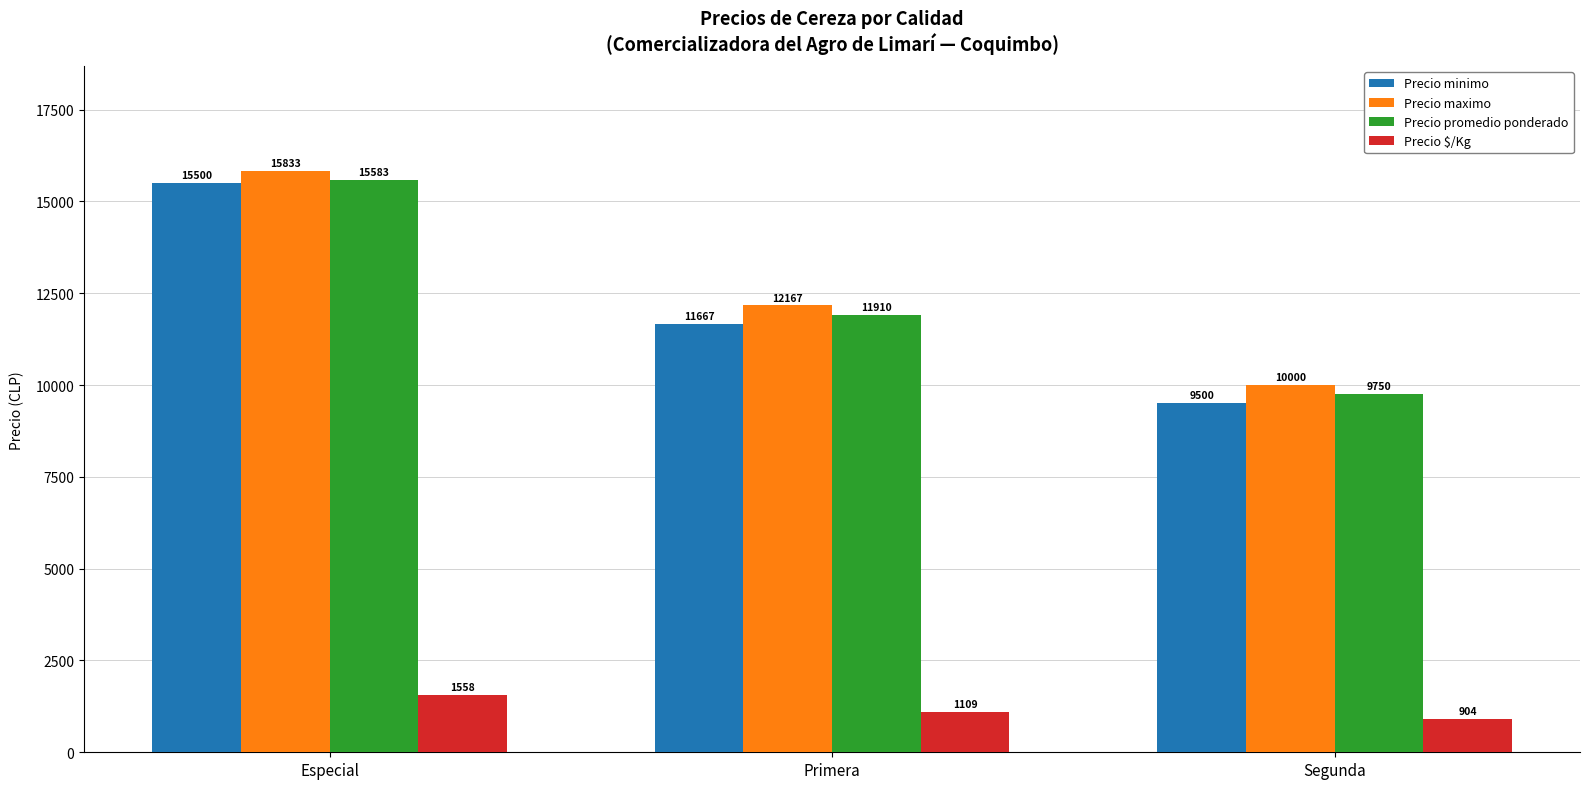

What is the average value of the Precio promedio ponderado series?

12414